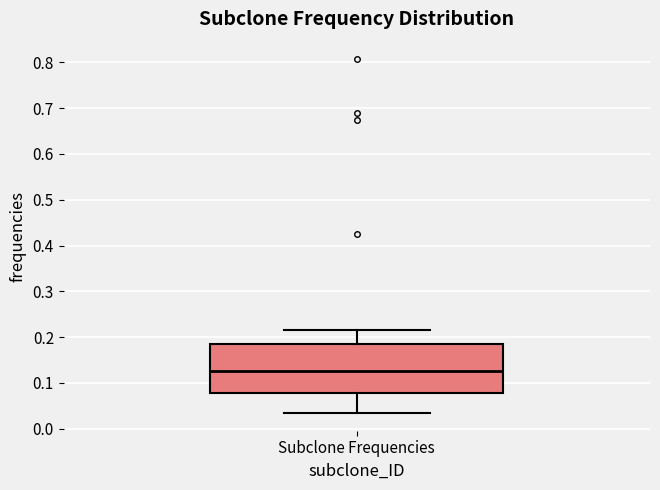

Read this box plot against the y-axis: the position of the median line, the range covered by the box, and the ends of both whiskers. The values are not printed on the chart, so give them approximately, as read against the axis.

median 0.13, box 0.08 to 0.19, whiskers 0.03 to 0.22